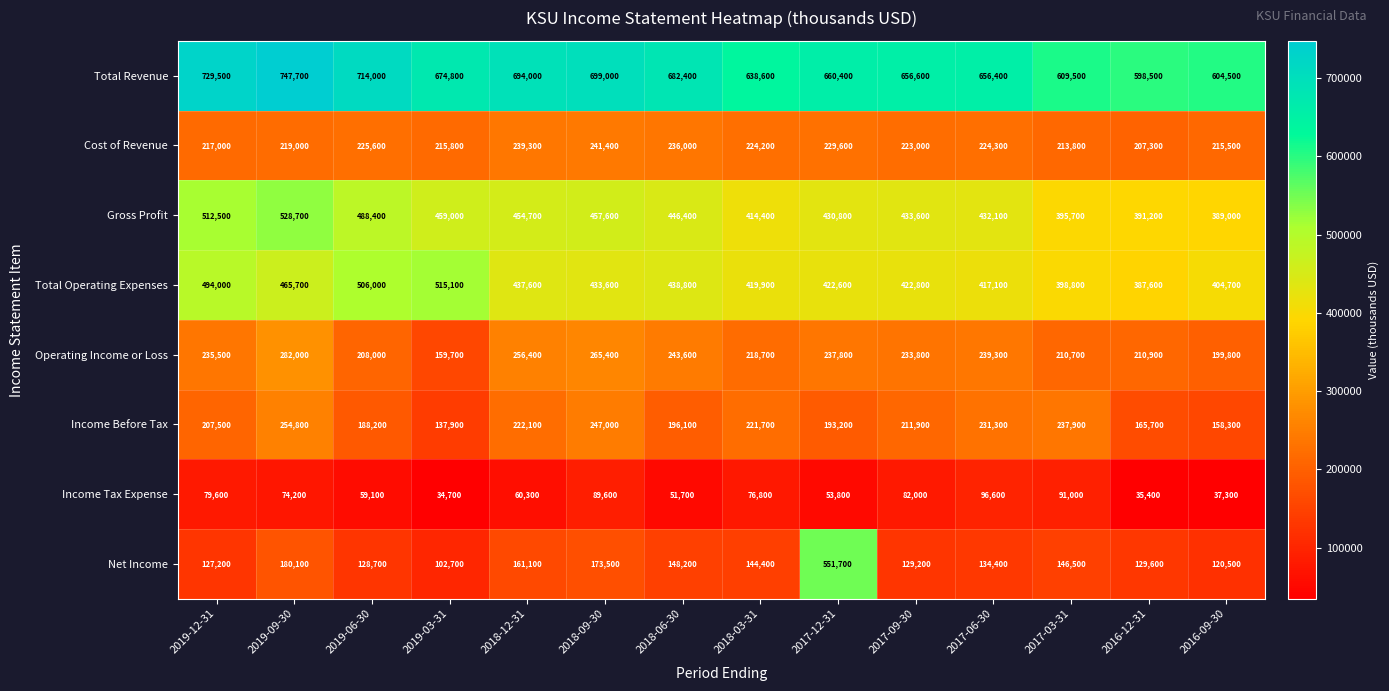

Between 2019-03-31 and 2018-06-30, which series saw the biggest shift?

Operating Income or Loss